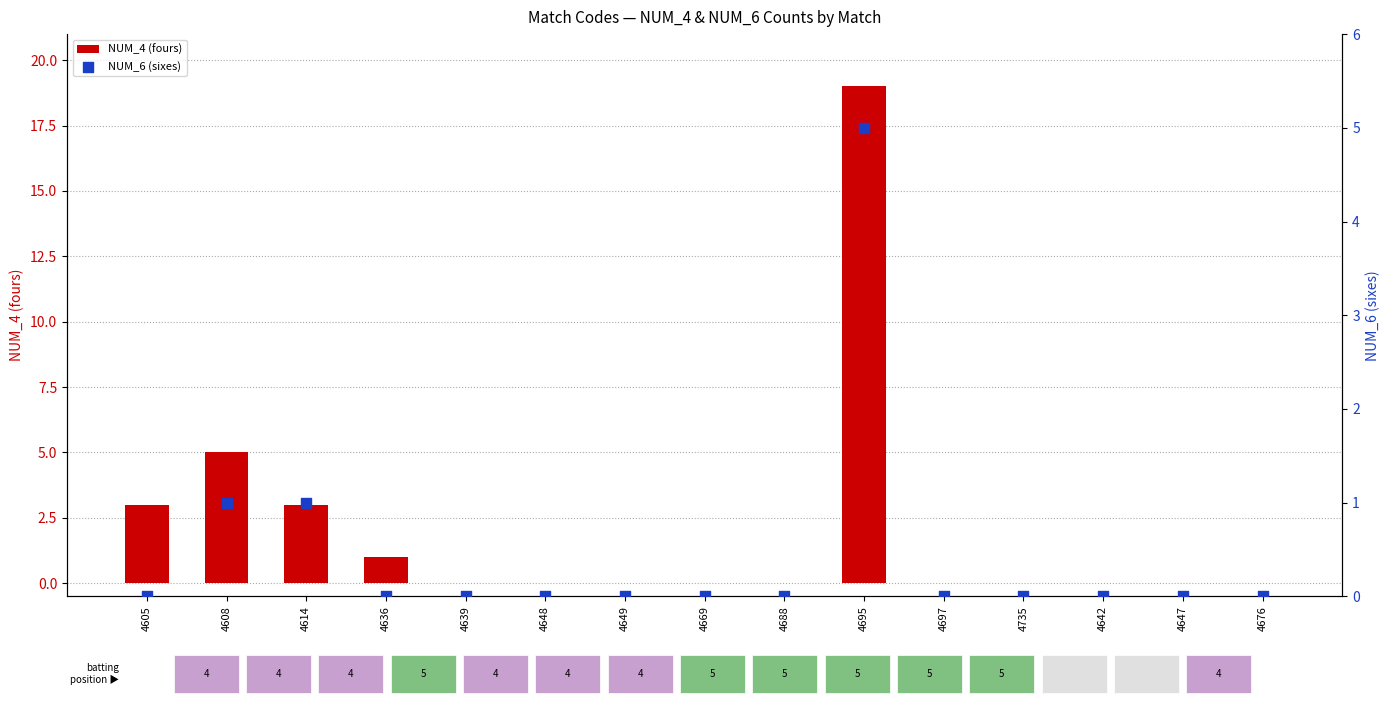

Which series contains the lowest Y value?

NUM_4 (fours)